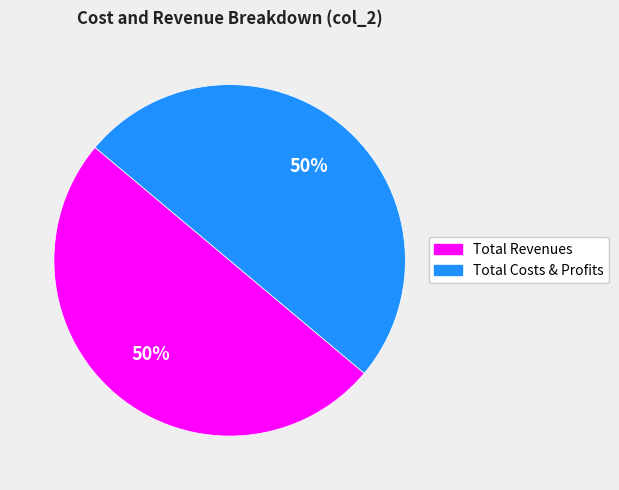

To the nearest percent, what is the average slice percentage?

50%